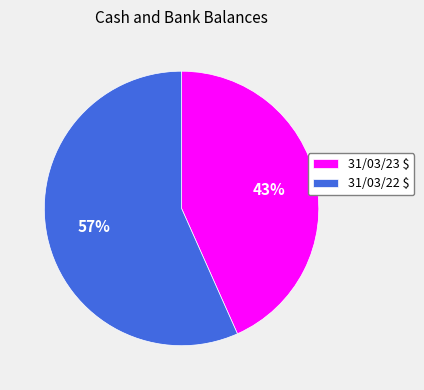

To the nearest percent, what is the average slice percentage?

50%